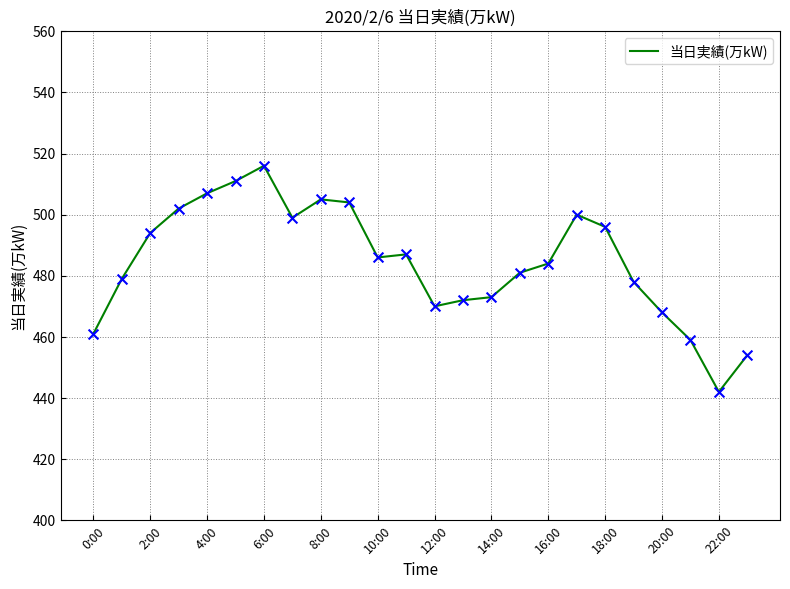

What is the difference between the maximum and minimum values?

74